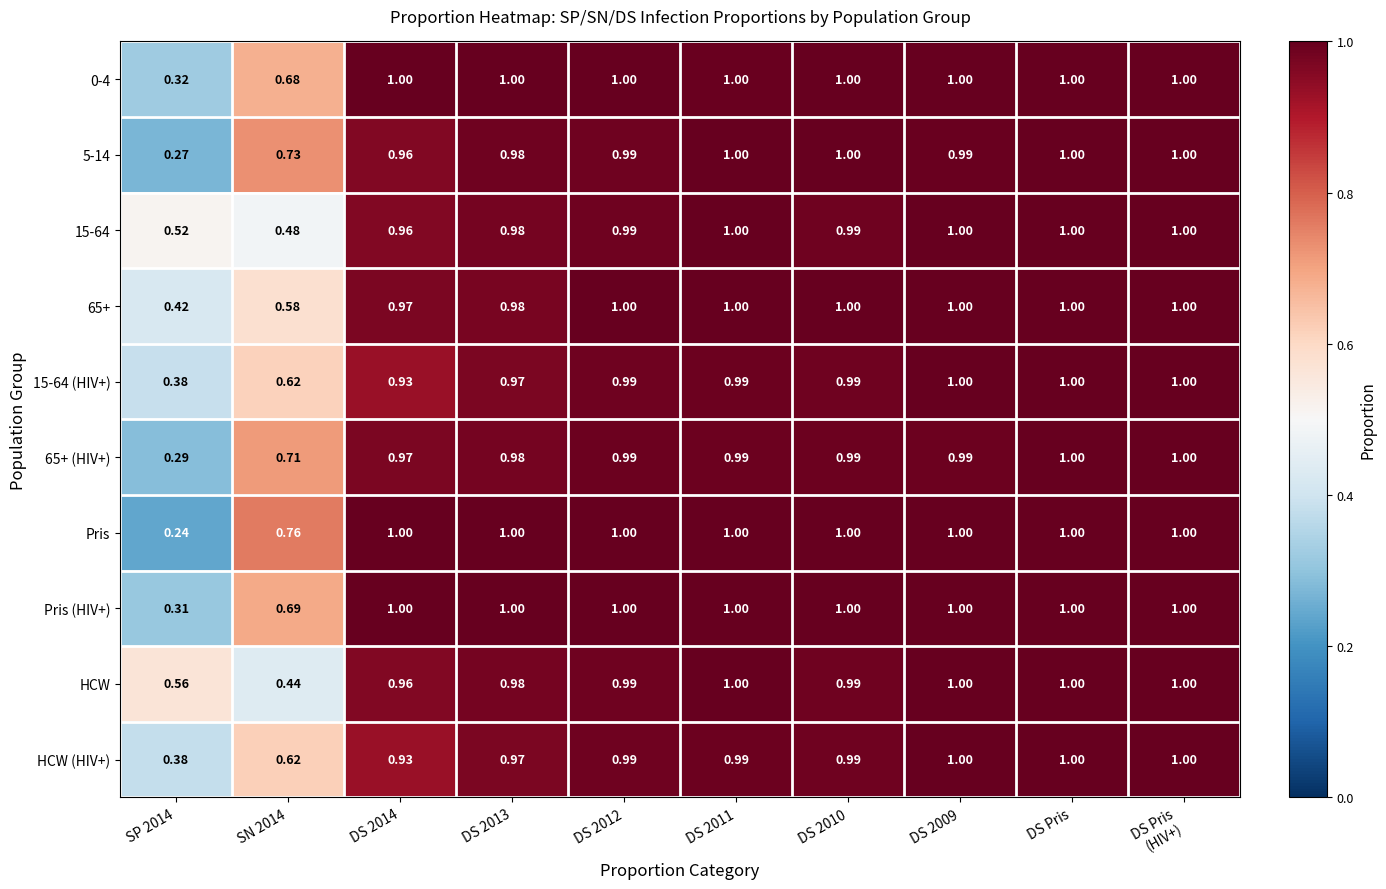

Is the value of 5-14 at DS 2009 greater than the value of 15-64 at DS 2011?

No